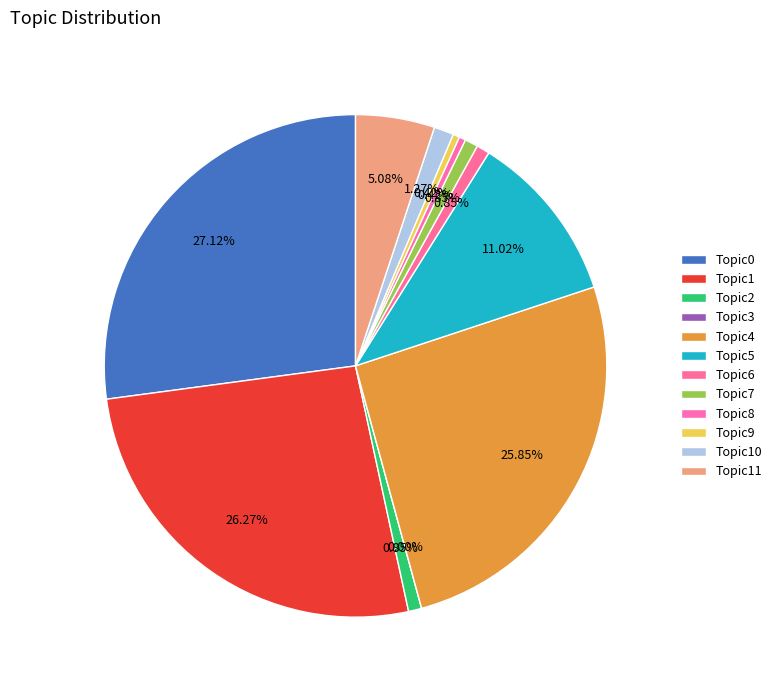

Which has a higher value, Topic6 or Topic0?

Topic0